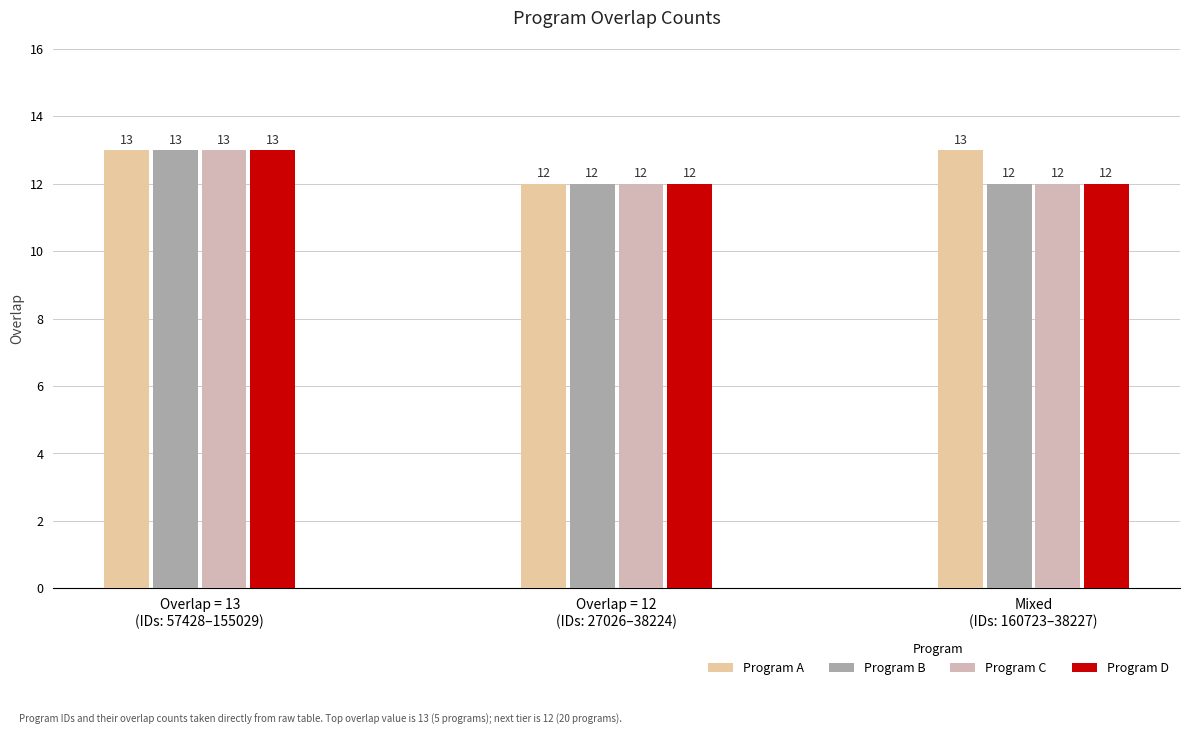

What is the value of the Program C bar at the 1st from the left?

13